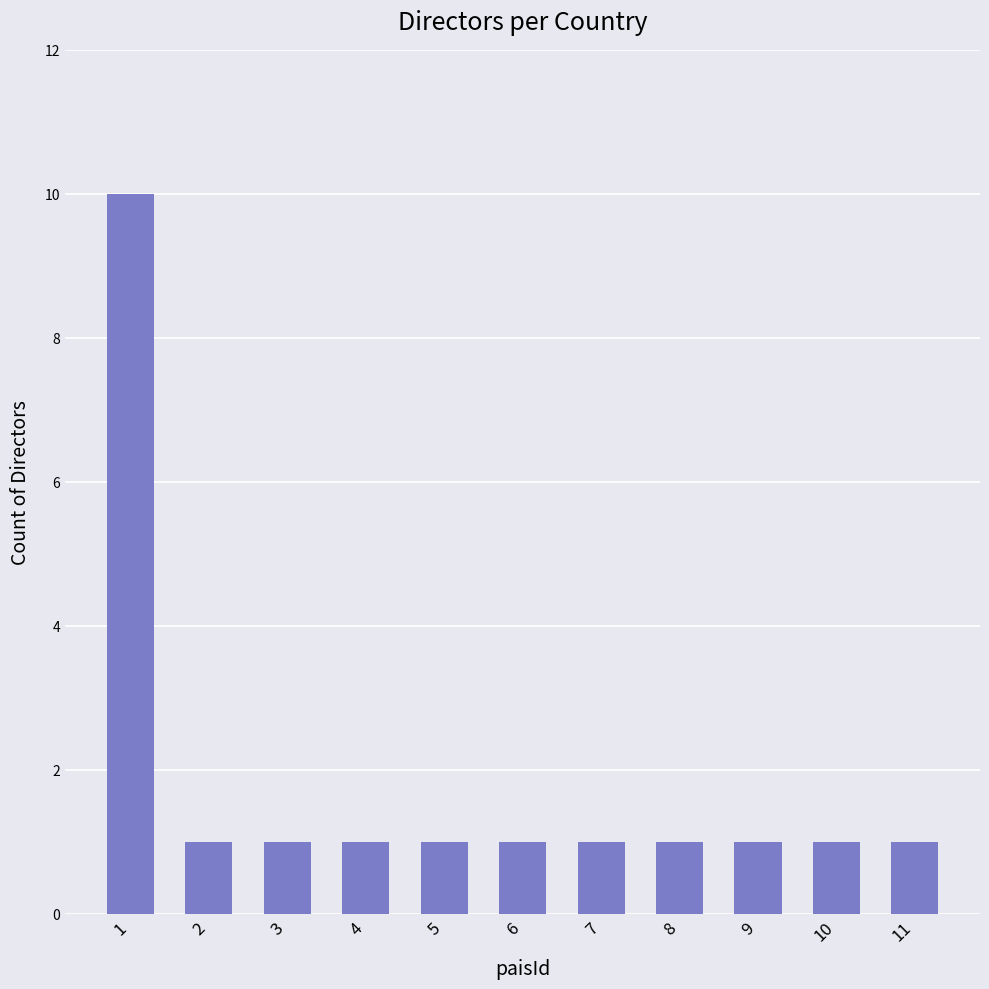

What is the value of the 6th bar from the left?

1